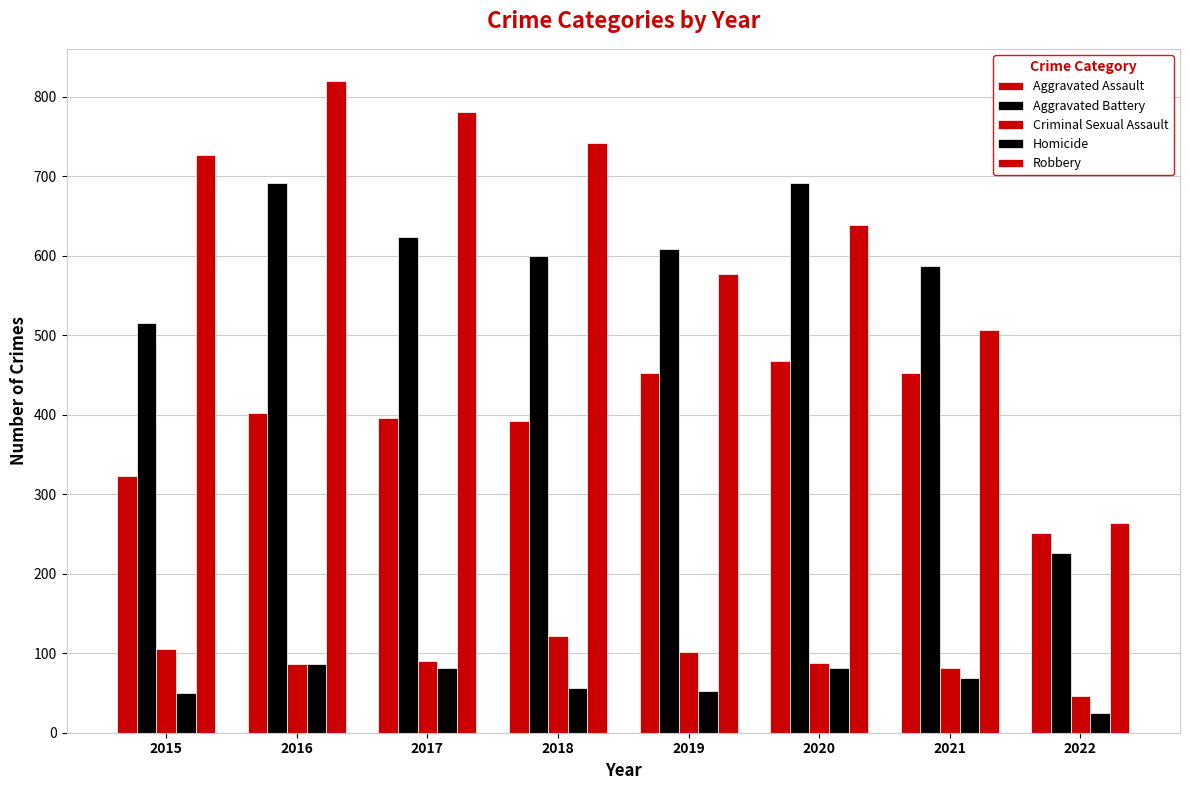

At which label is Aggravated Battery closest to 458?

2015